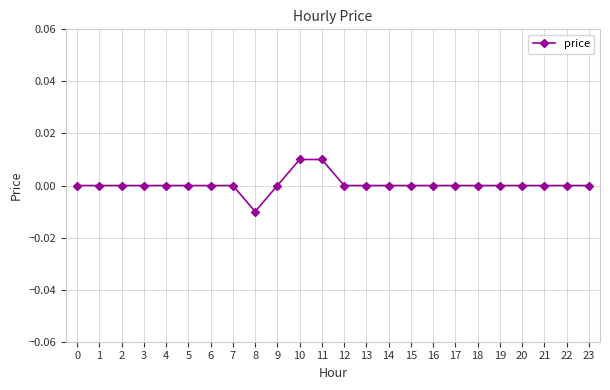

Which label corresponds to the smallest value in the chart?

8